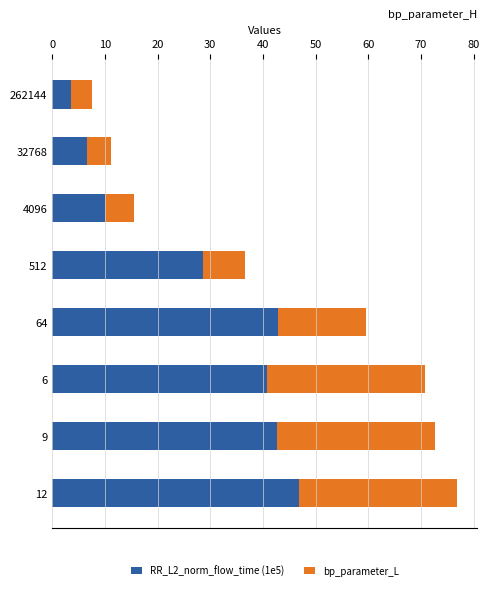

How many categories are shown in the chart?

8